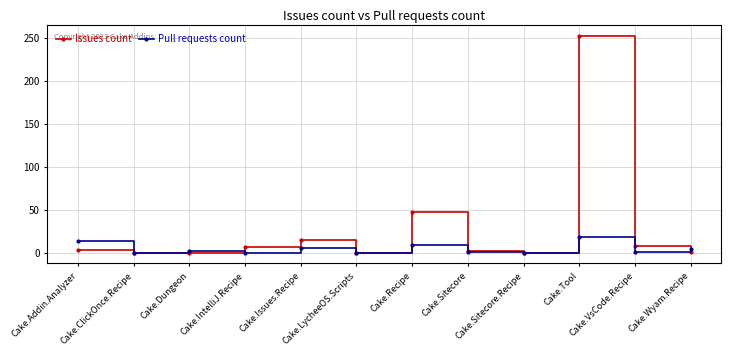

Which series changed the most between Cake.LycheeOS.Scripts and Cake.Tool?

Issues count